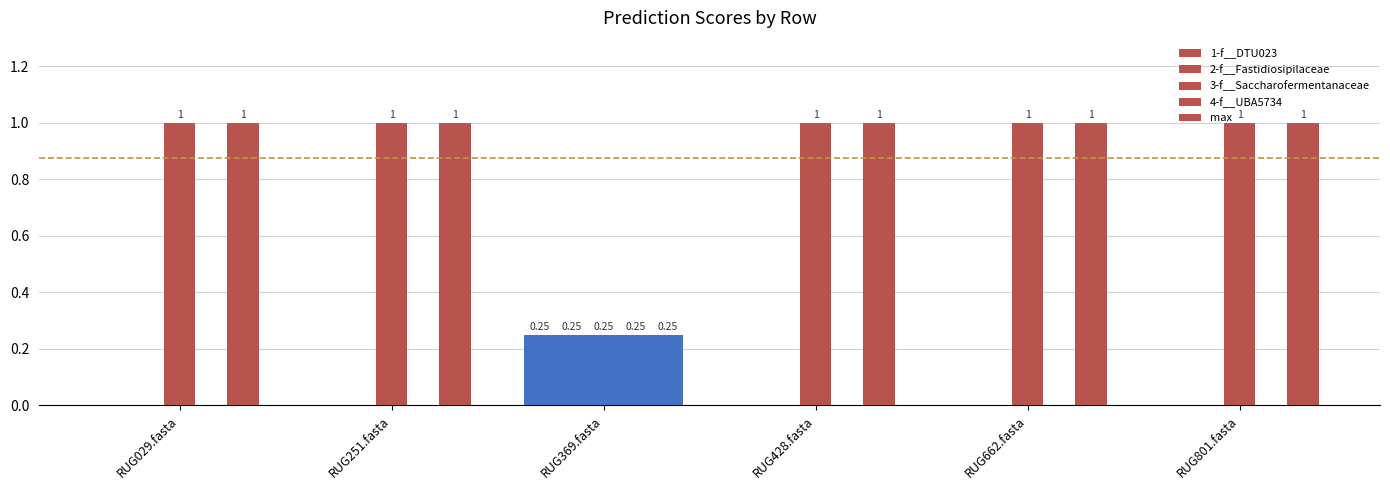

What is the label of the 2nd bar from the right?

RUG662.fasta